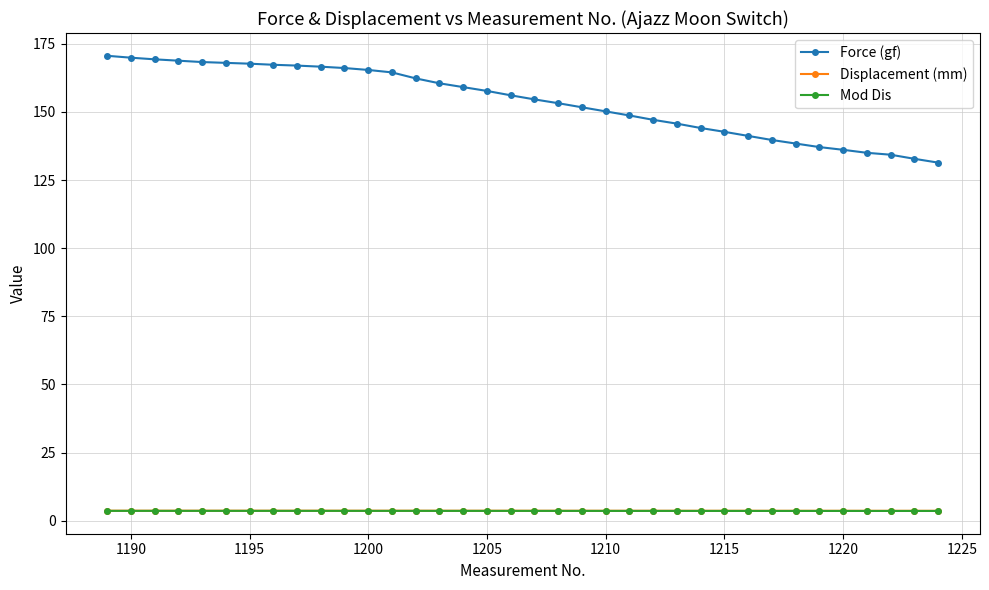

What is the value of the Force (gf) point at the 7th from the left?

167.7